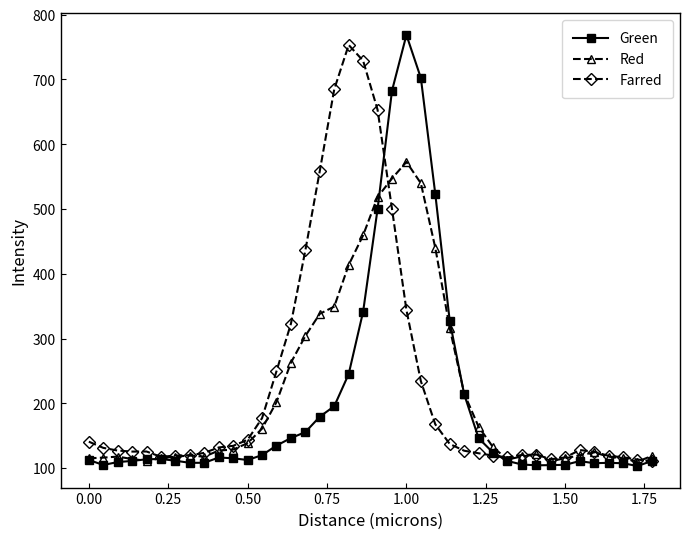

What is the lowest value of the Red series?

109.8